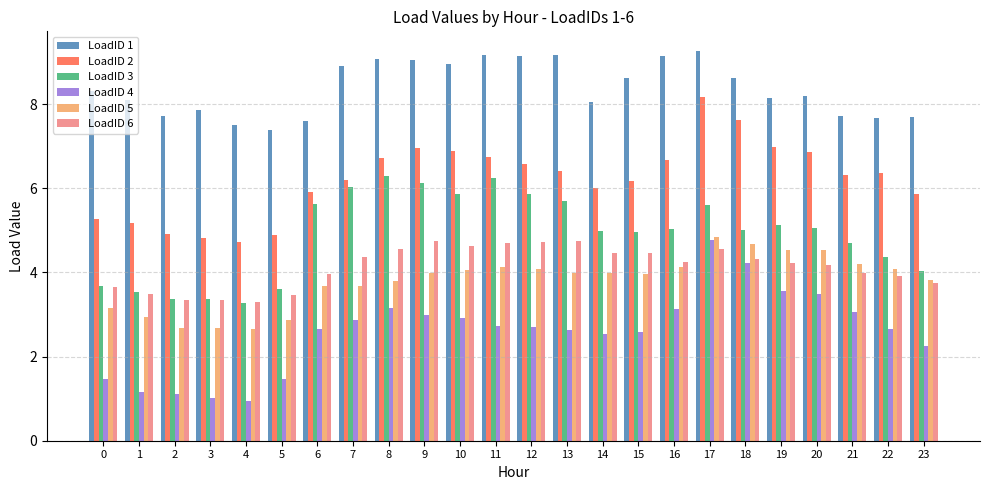

What is the value of the LoadID 6 bar at the 15th from the left?

4.5